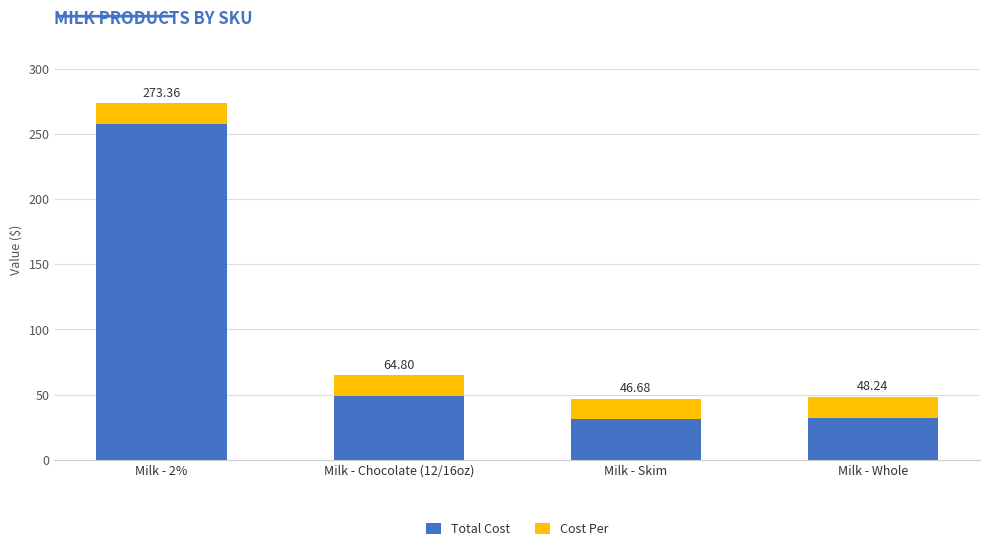

What are all the series names shown in the legend?

Total Cost, Cost Per